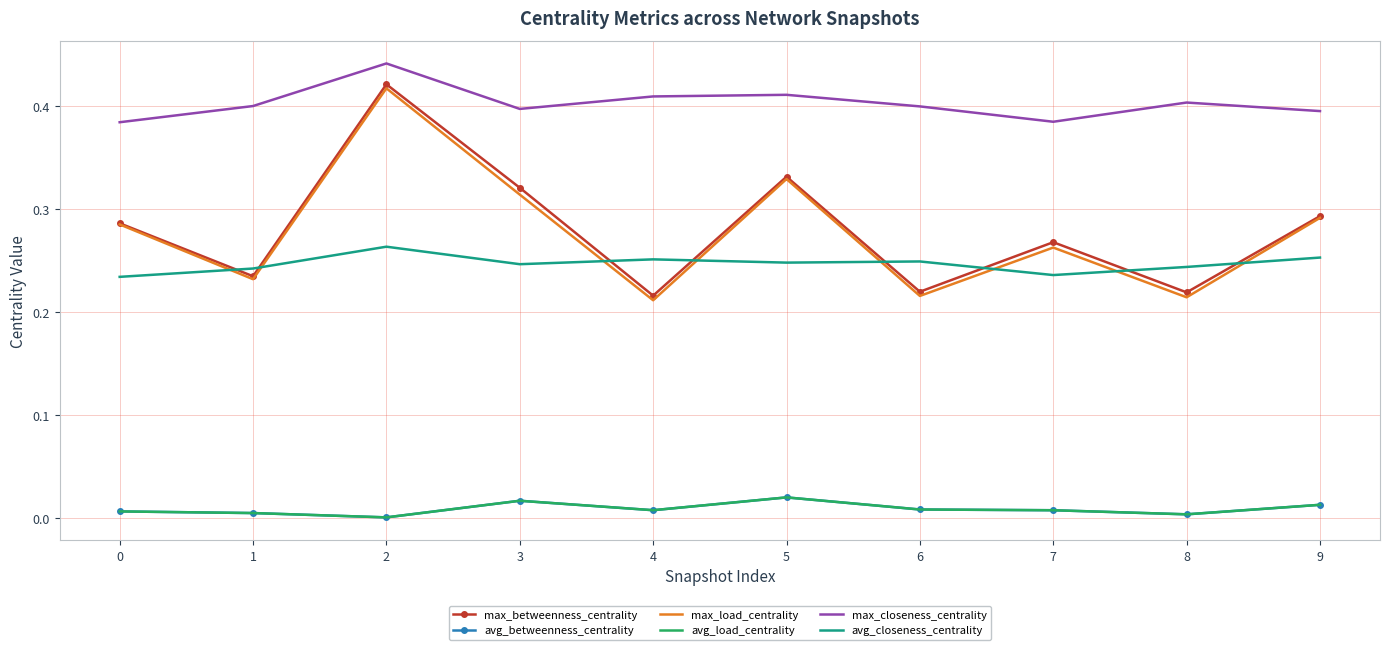

Which series has the largest total across all categories?

max_closeness_centrality